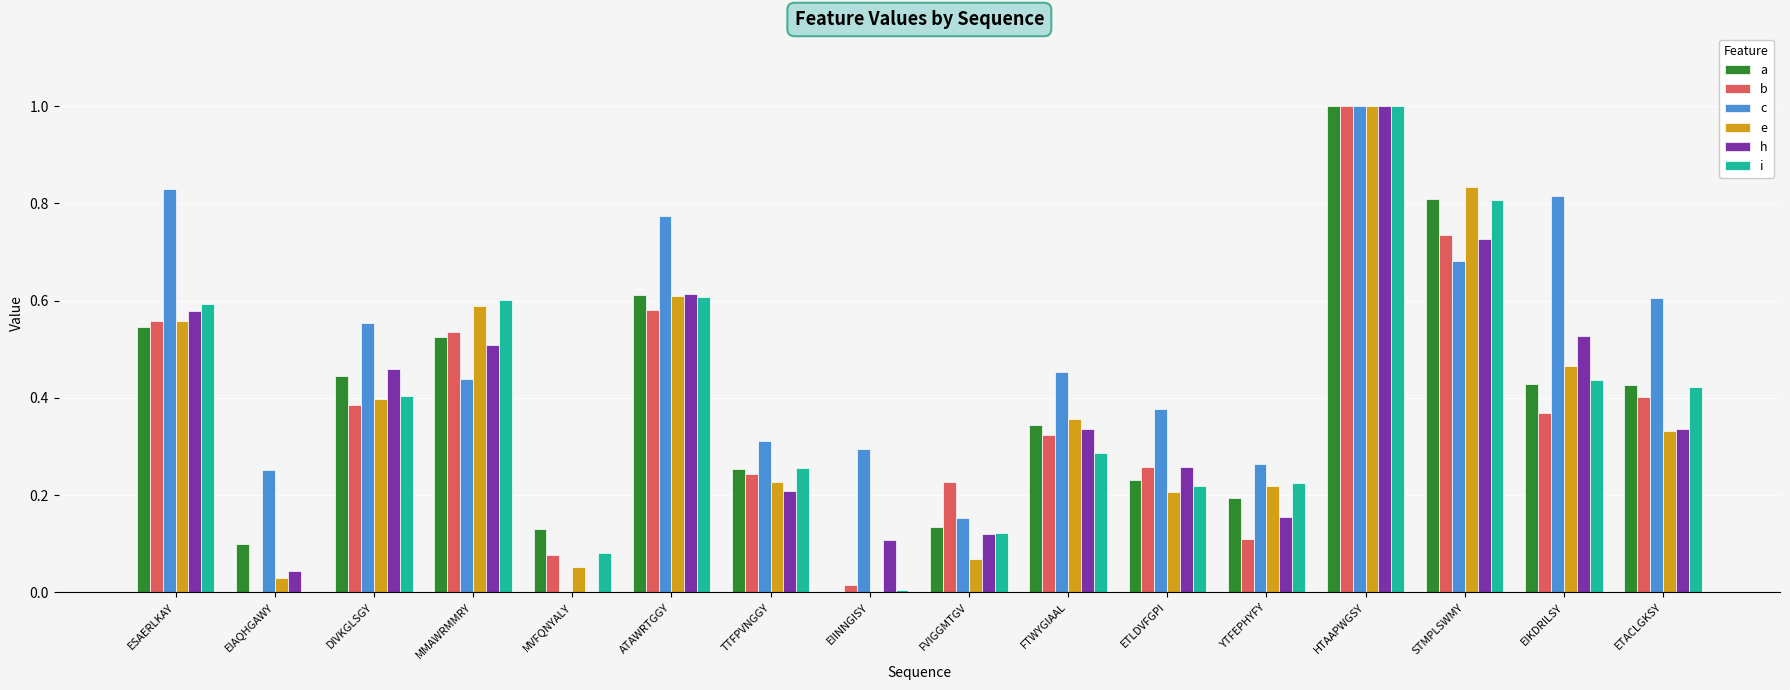

Is the value of a at YTFEPHYFY greater than the value of h at FVIGGMTGV?

Yes